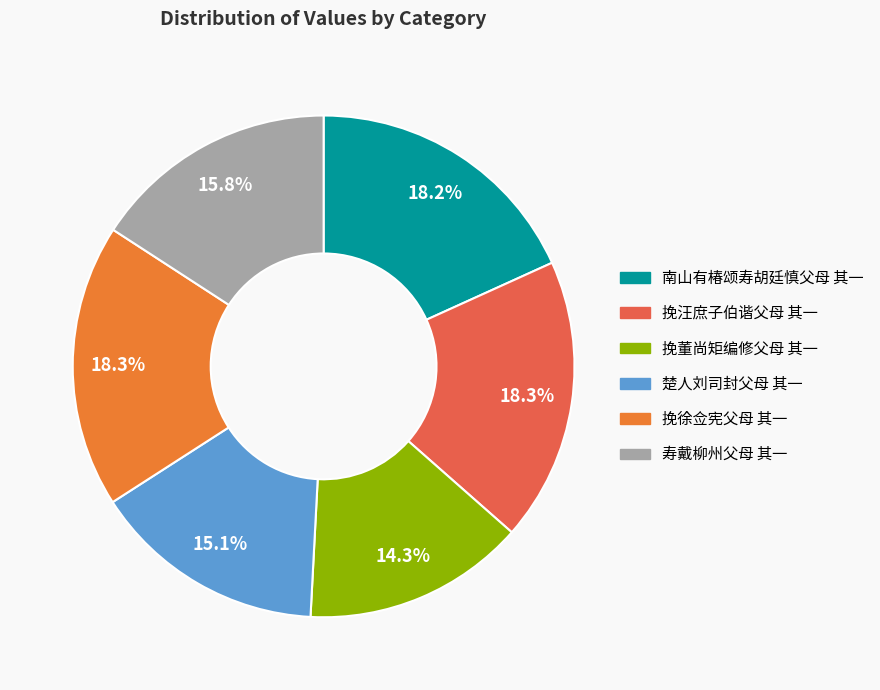

What is the ratio of the value at 挽汪庶子伯谐父母 其一 to the value at 寿戴柳州父母 其一?

1.2